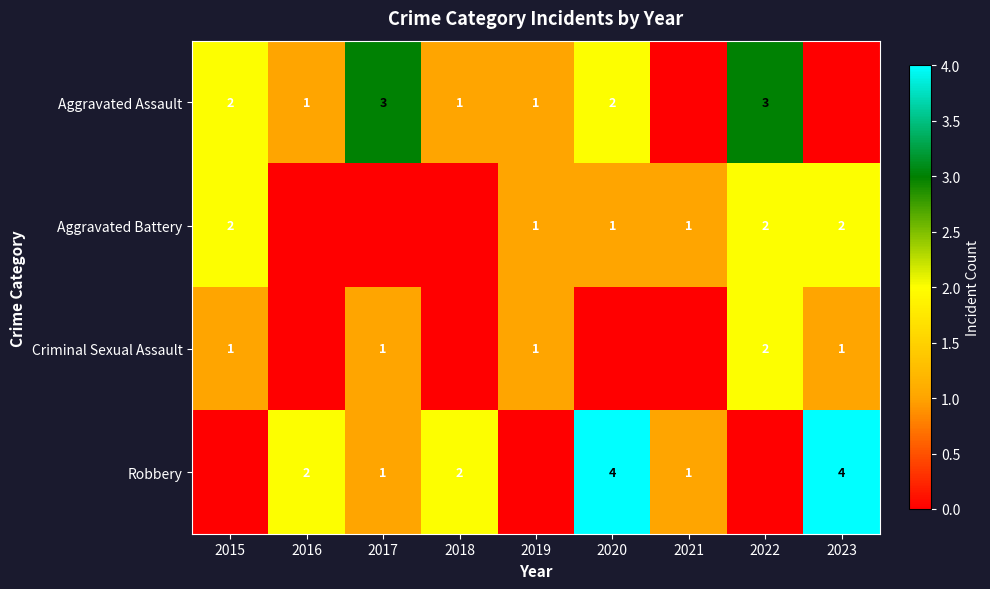

True or false: Aggravated Assault has a value of 1 at 2019.

True